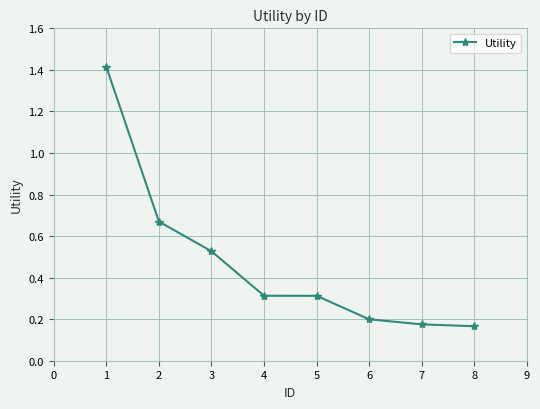

True or false: the data has more than 1 interior local peaks.

False